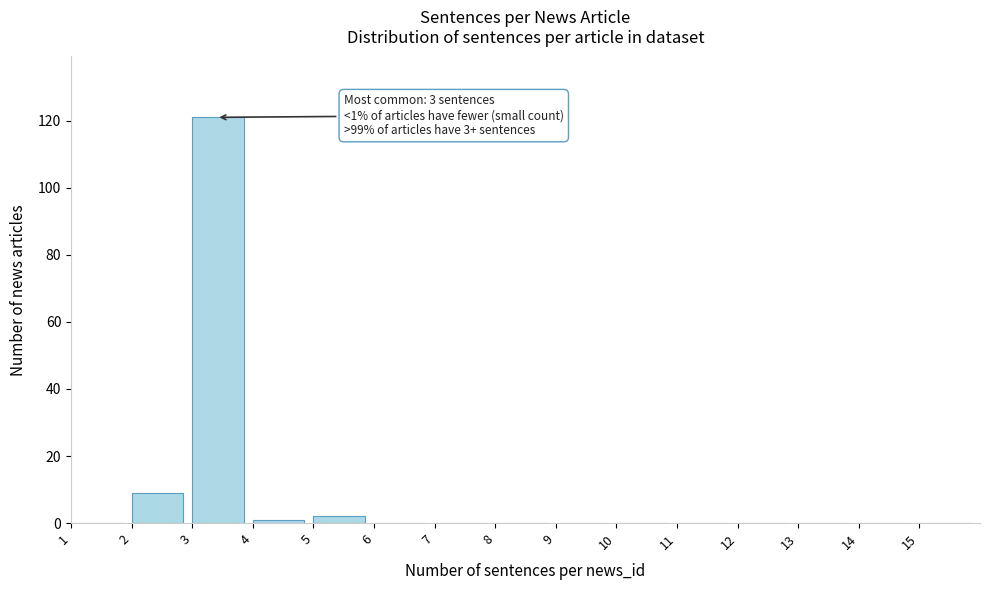

Over which range of the x-axis is the bar tallest?

3 to 4